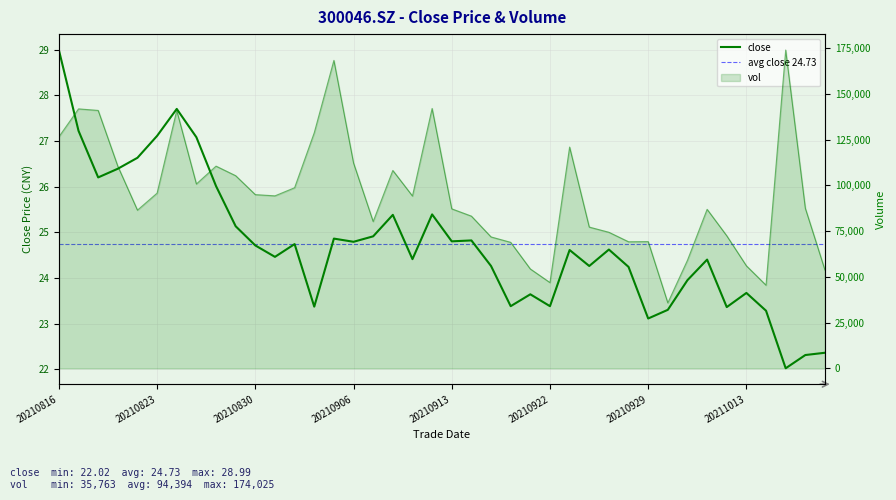

At 20210907, list the series in order from smallest to largest.

close, vol